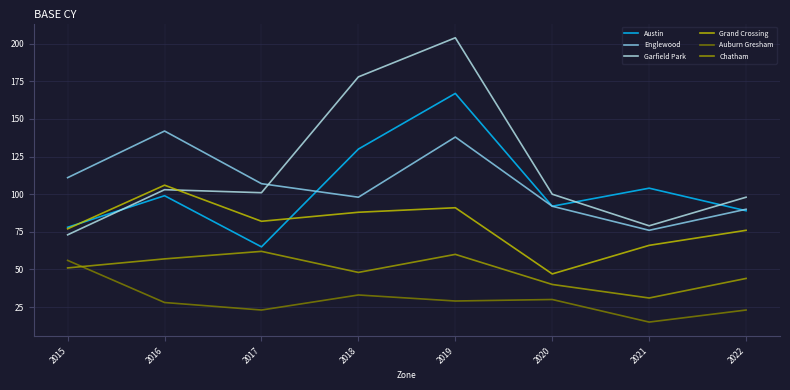

What is the difference between the second highest and minimum values in the Grand Crossing series?

44